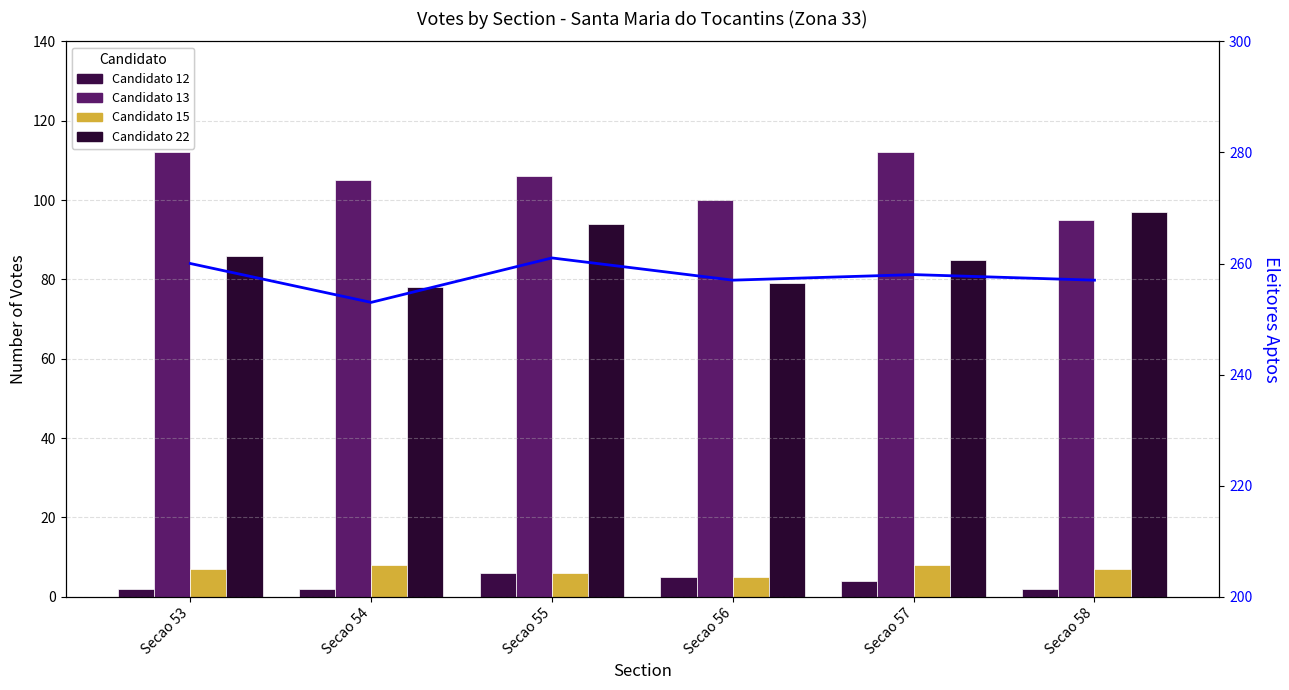

At which category does the chart reach its minimum across all series?

Secao 53